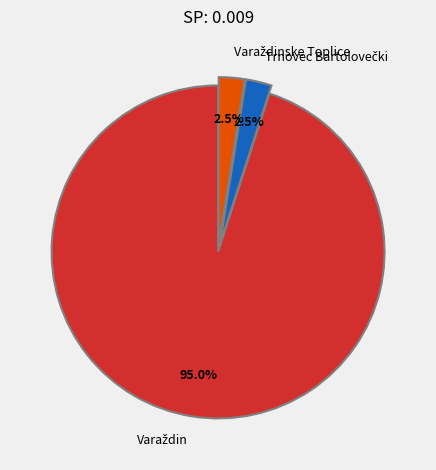

Is there a majority slice in this chart?

Yes